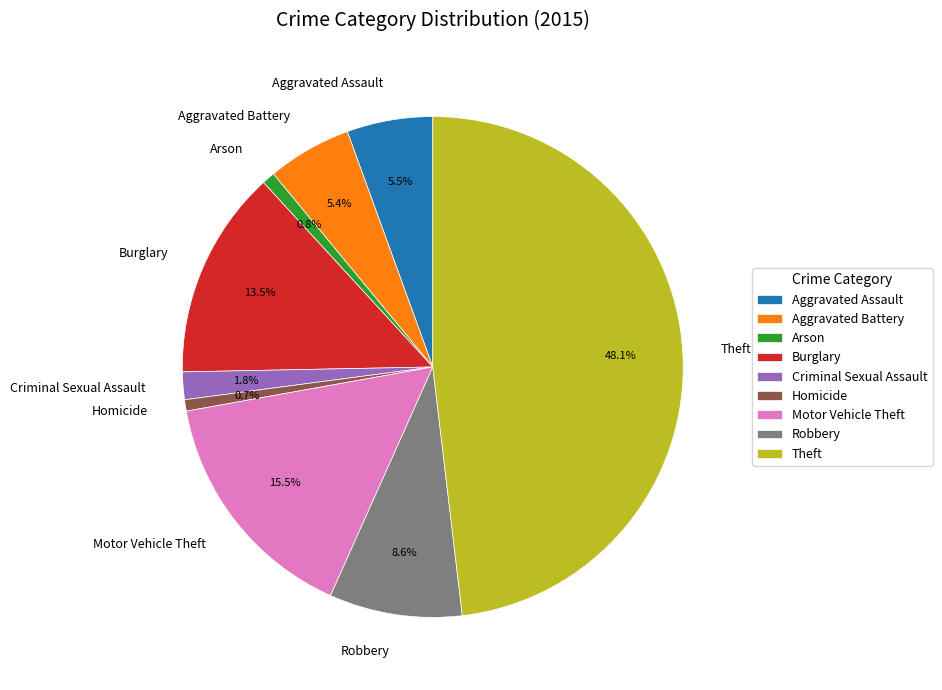

To the nearest percent, what is the difference between the Theft and Motor Vehicle Theft slice percentages?

33%